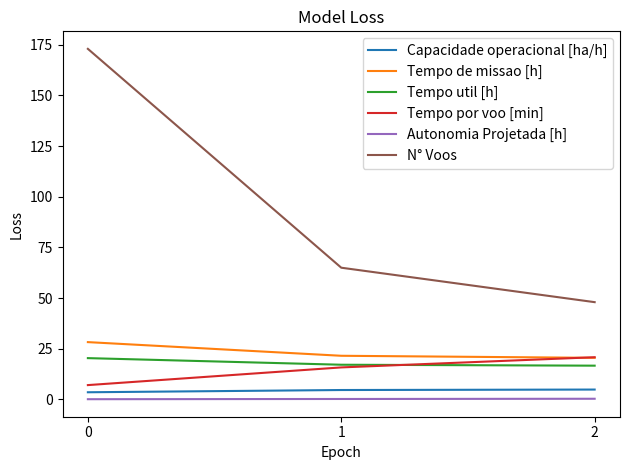

Count the number of data series in this chart.

6